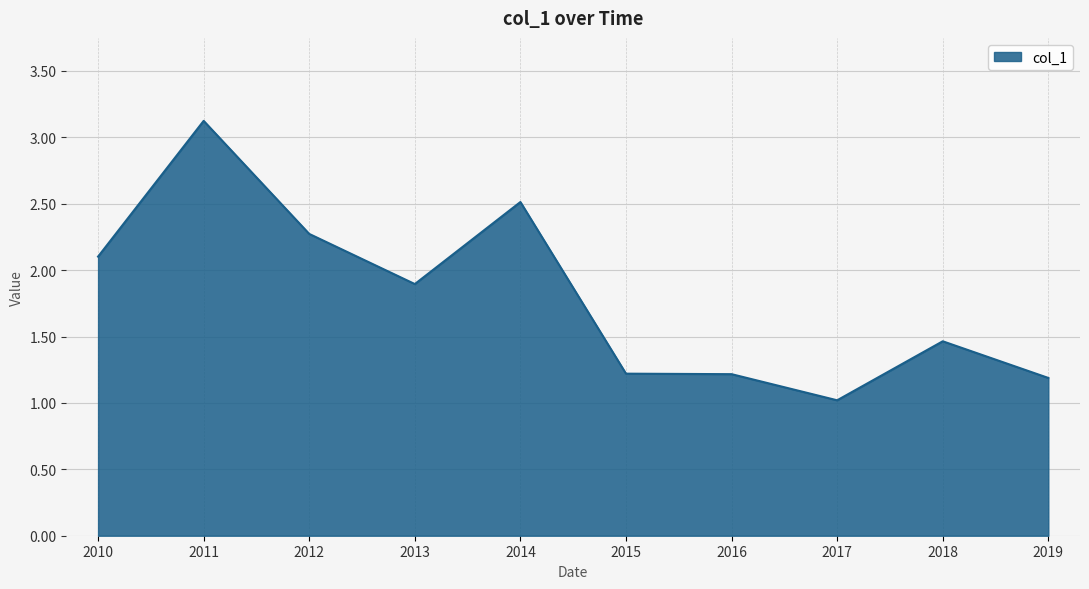

The chart shows a value of 1.2 at 2012. True or false?

False